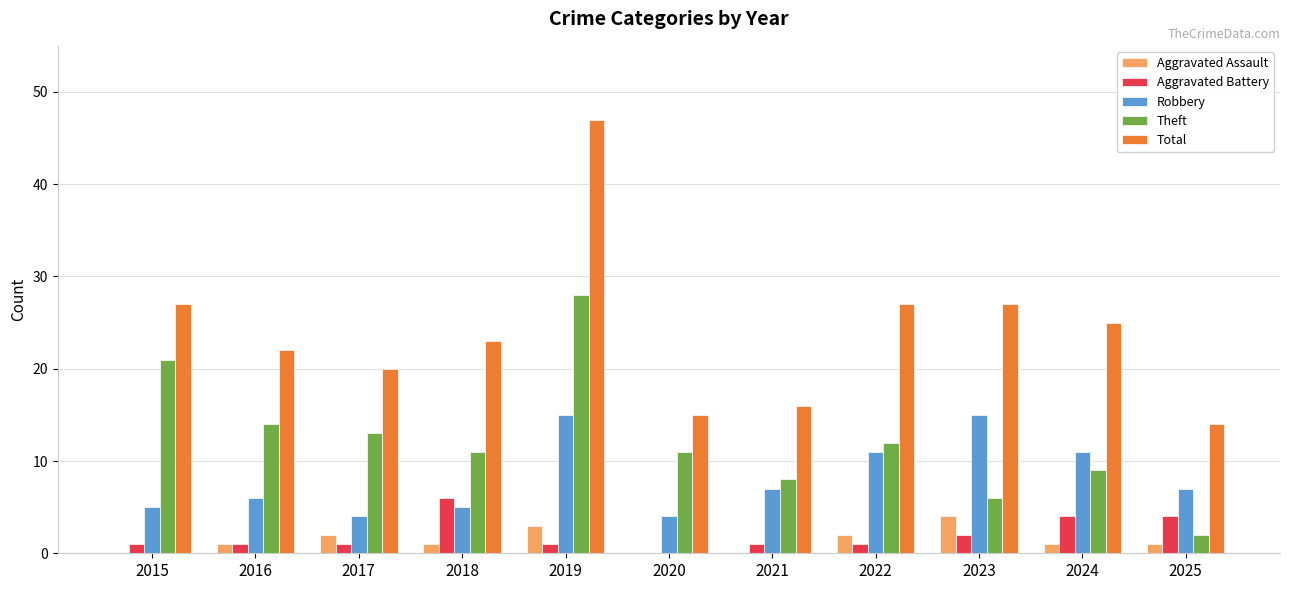

Between 2020 and 2025, which series saw the biggest shift?

Theft